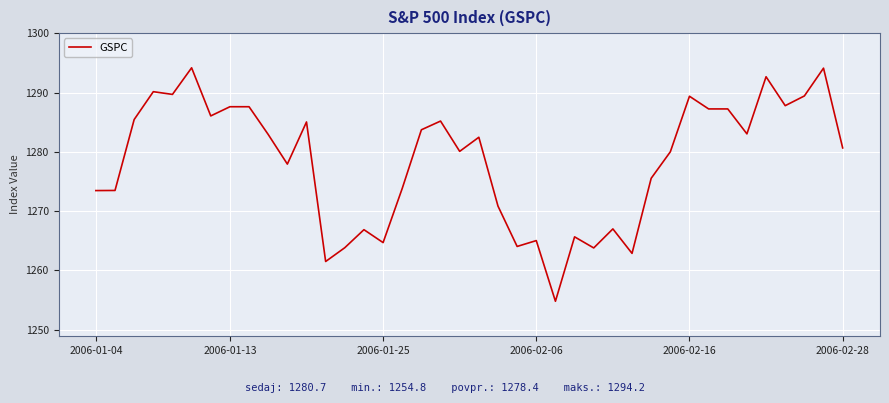

True or false: the data has more than 0 interior local peaks.

True